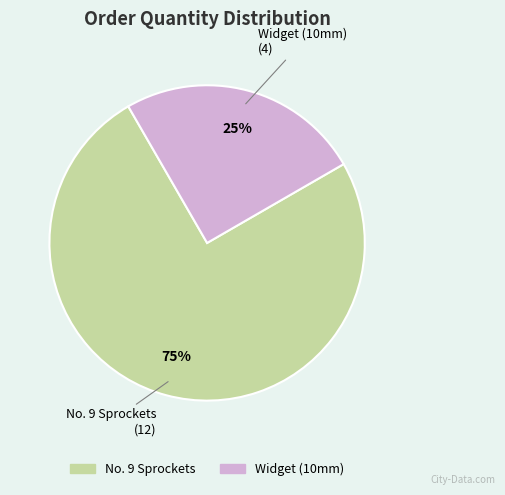

Approximately how many times larger is the value at Widget (10mm) compared to No. 9 Sprockets?

0.3